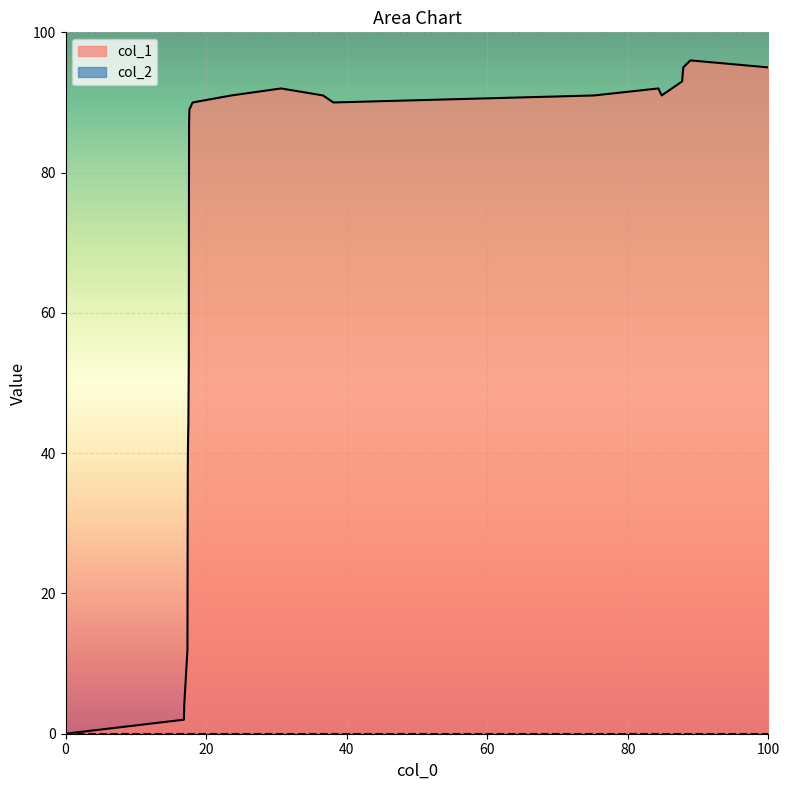

Which series has the widest spread of values?

col_1